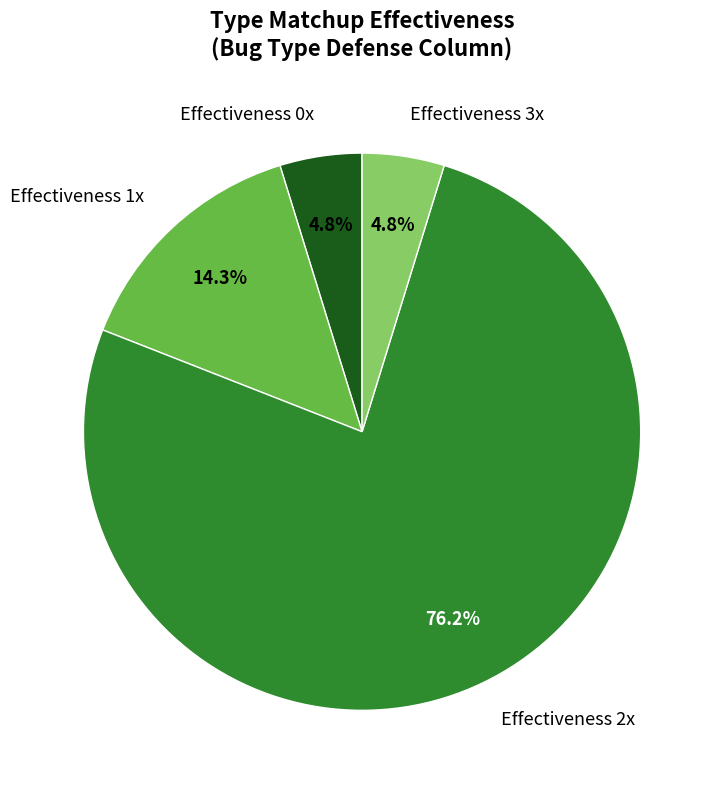

How many slices are in this pie chart?

4